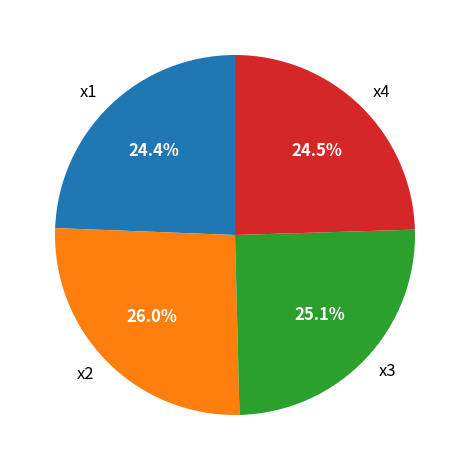

What is the largest slice in the pie chart?

x2